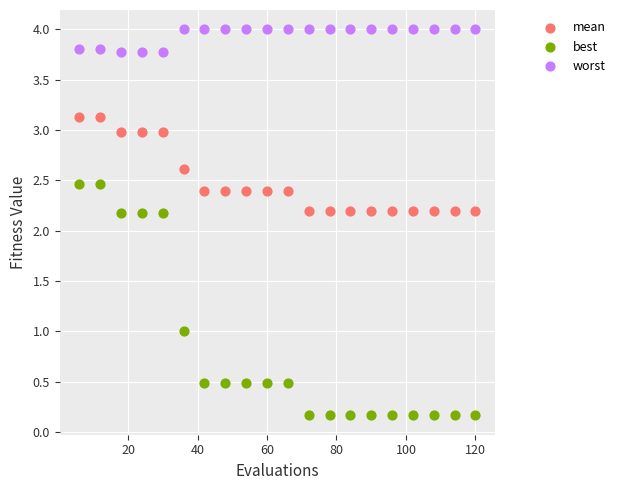

What are all the series names shown in the legend?

mean, best, worst